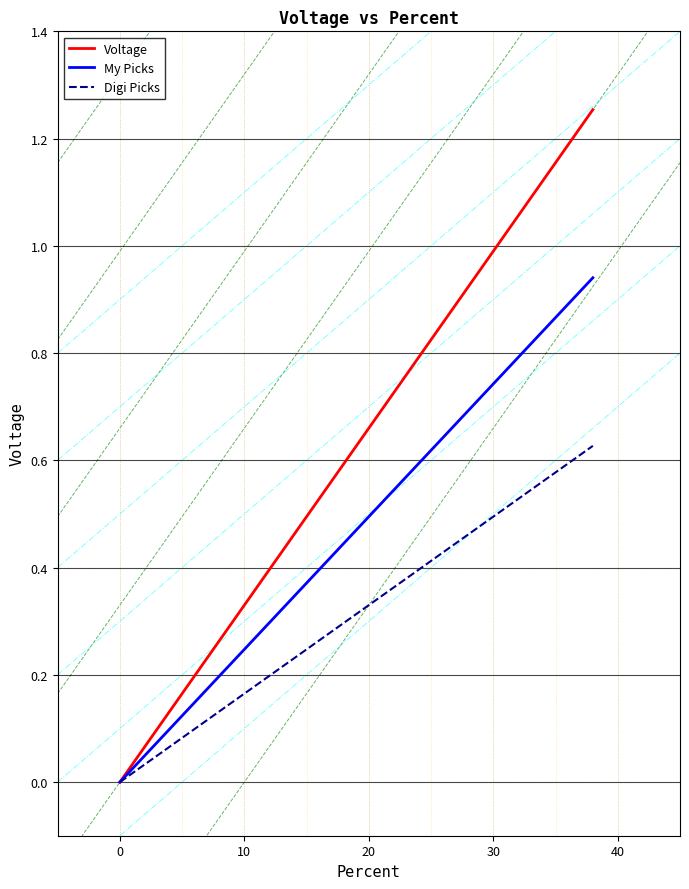

List the series in order of their overall mean, highest first.

Voltage, My Picks, Digi Picks